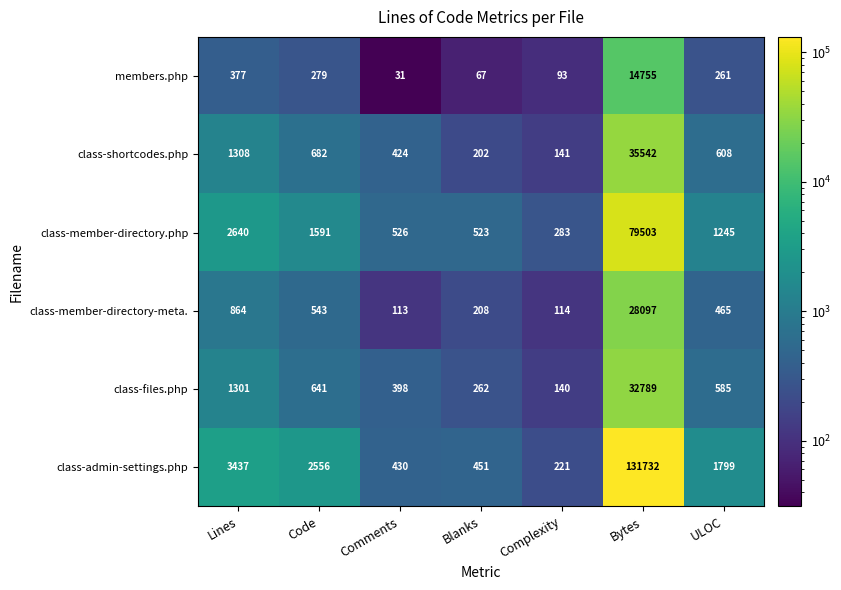

How many categories are shown in the chart?

7